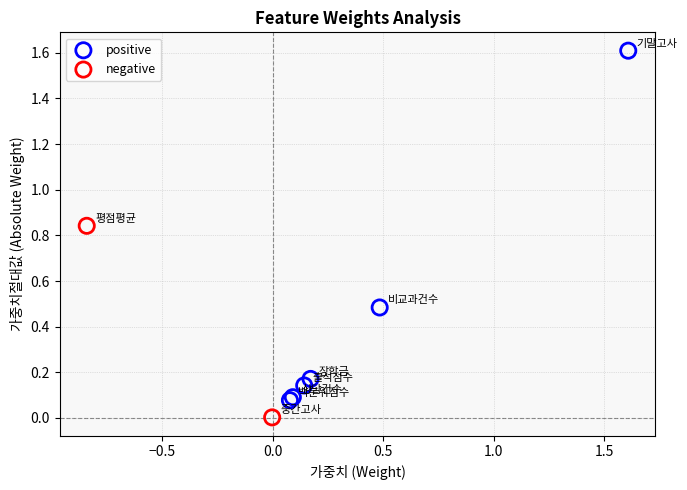

Which series contains the highest Y value?

positive